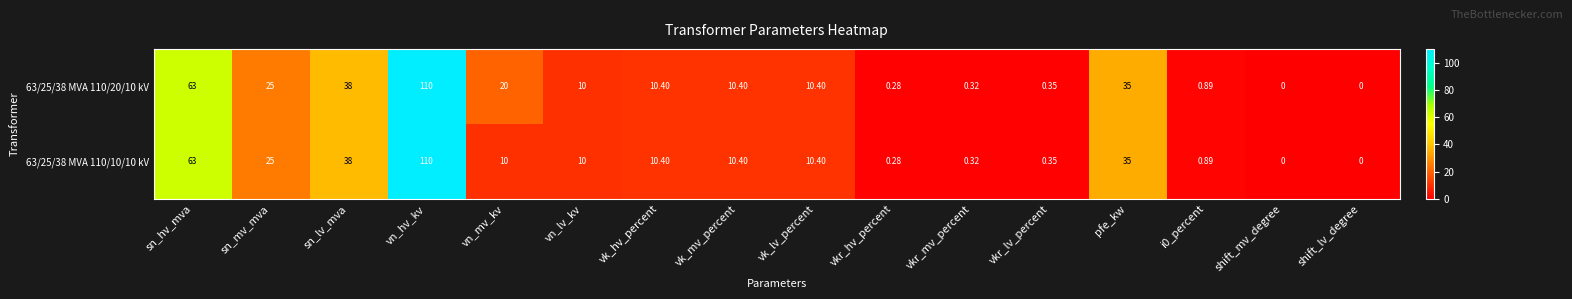

How many distinct data groups are displayed?

2